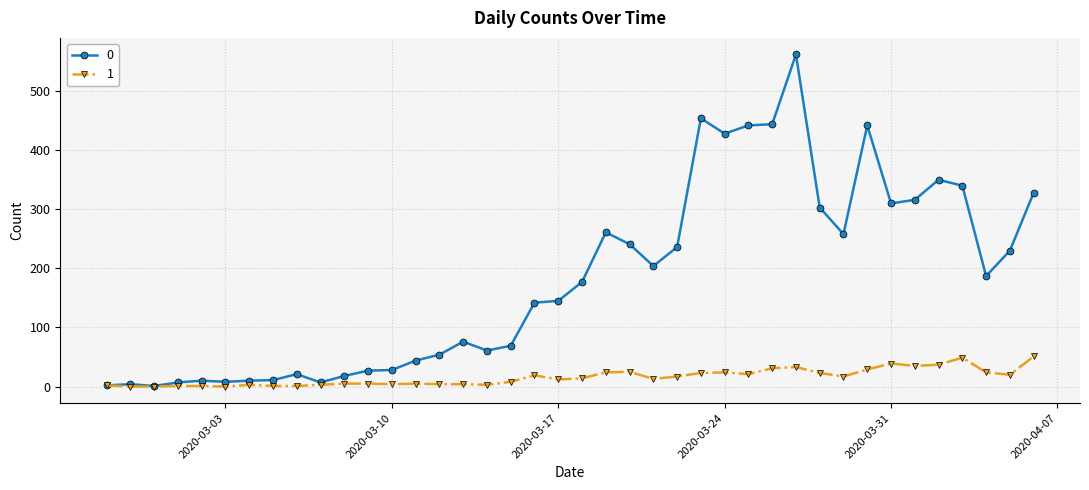

At how many categories does at least one series exceed 384?

6